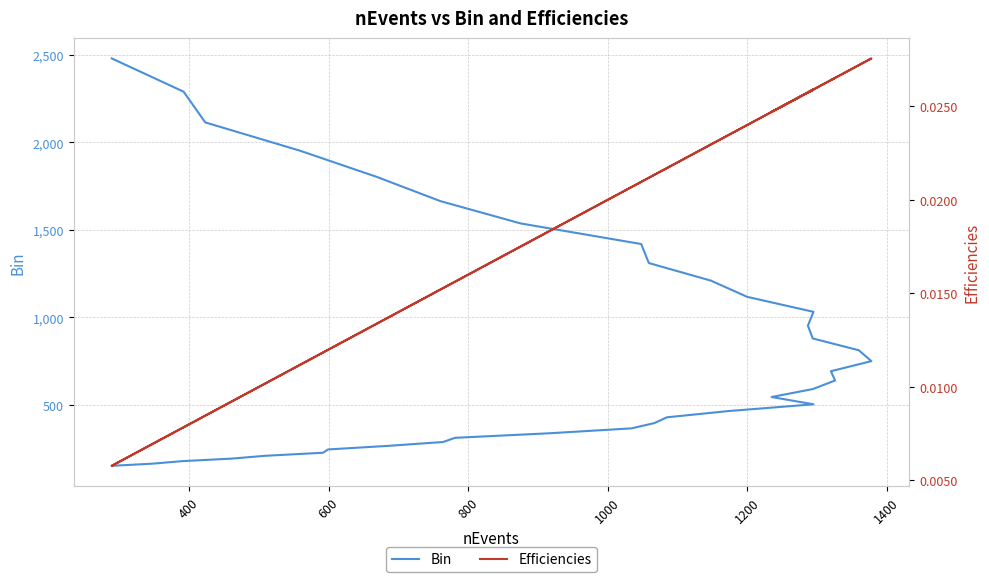

True or false: Efficiencies has more than 1 interior local peaks.

True